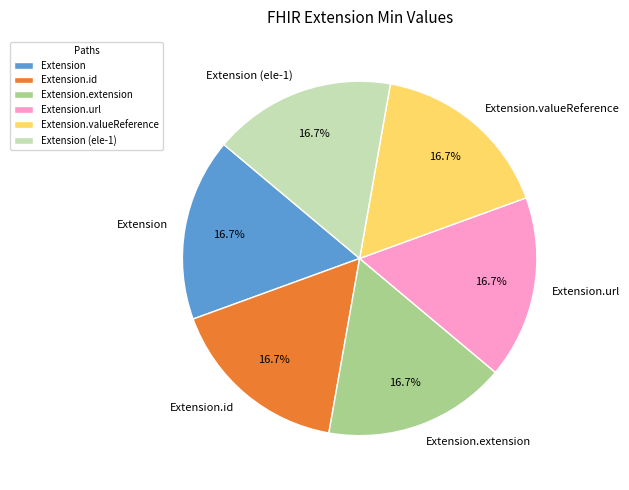

To the nearest percent, what portion does Extension.url represent?

17%